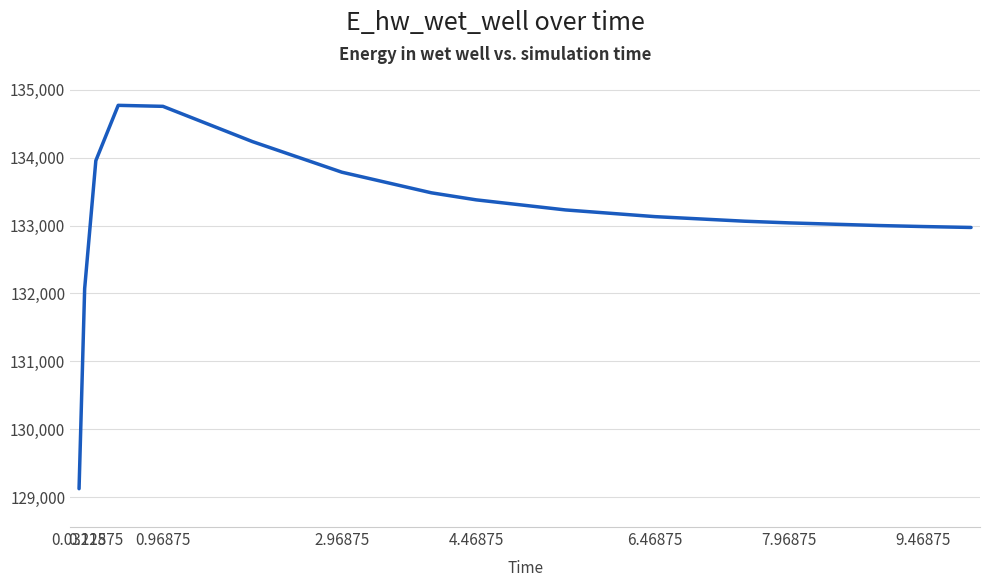

Is this an area chart (filled region under the line)?

No